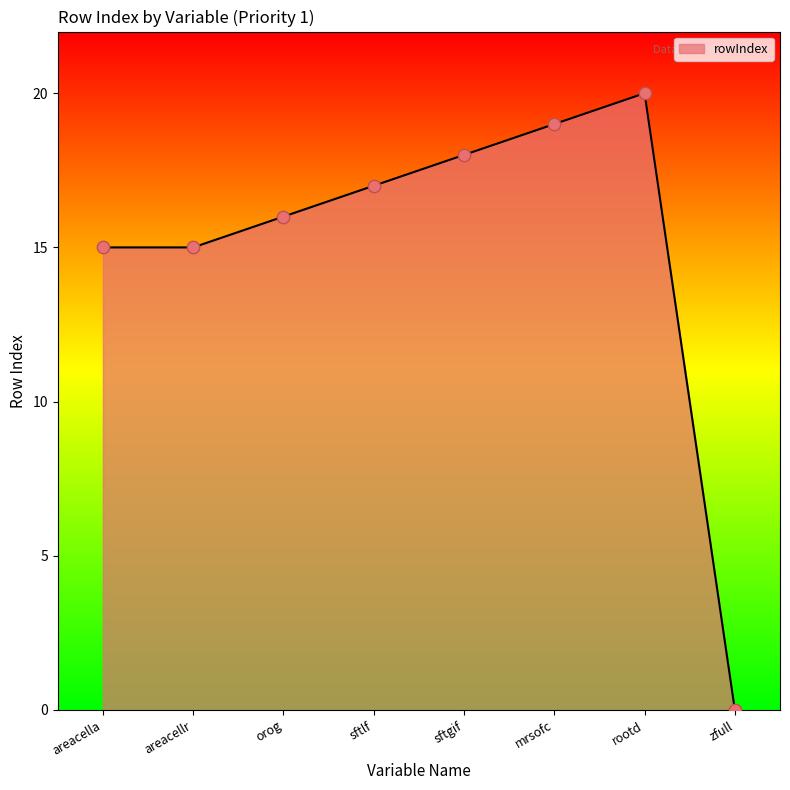

Which has a higher value, mrsofc or orog?

mrsofc